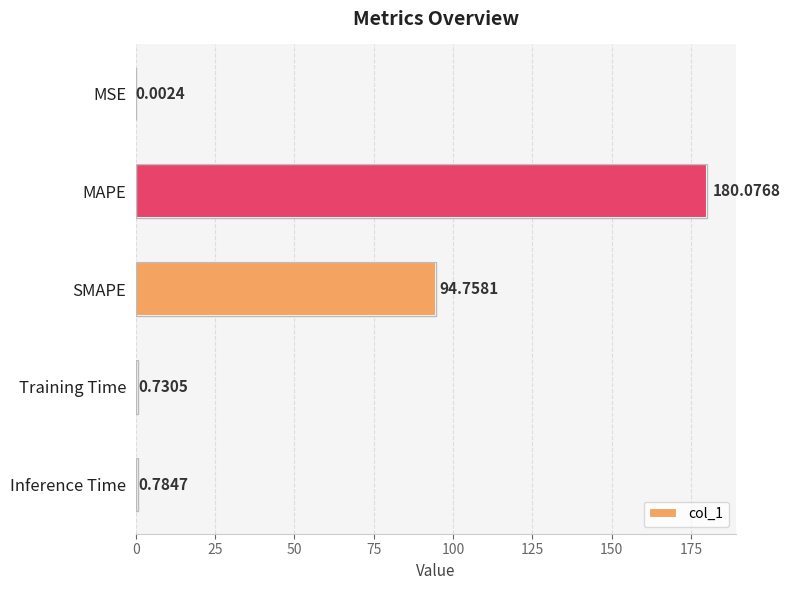

What is the sum of the values at Training Time and Inference Time?

1.5